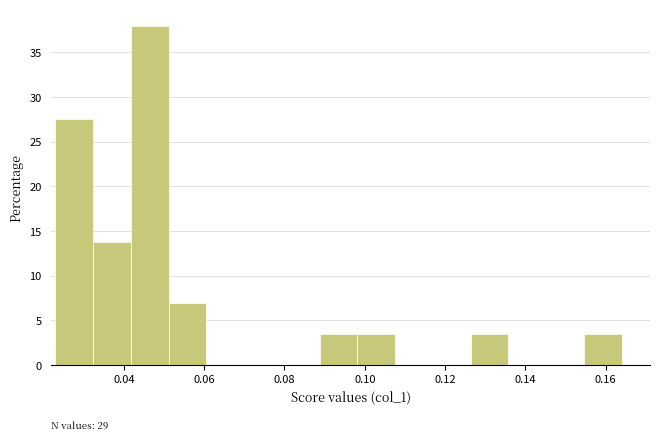

Which range on the x-axis has the tallest bar?

0.042 to 0.052